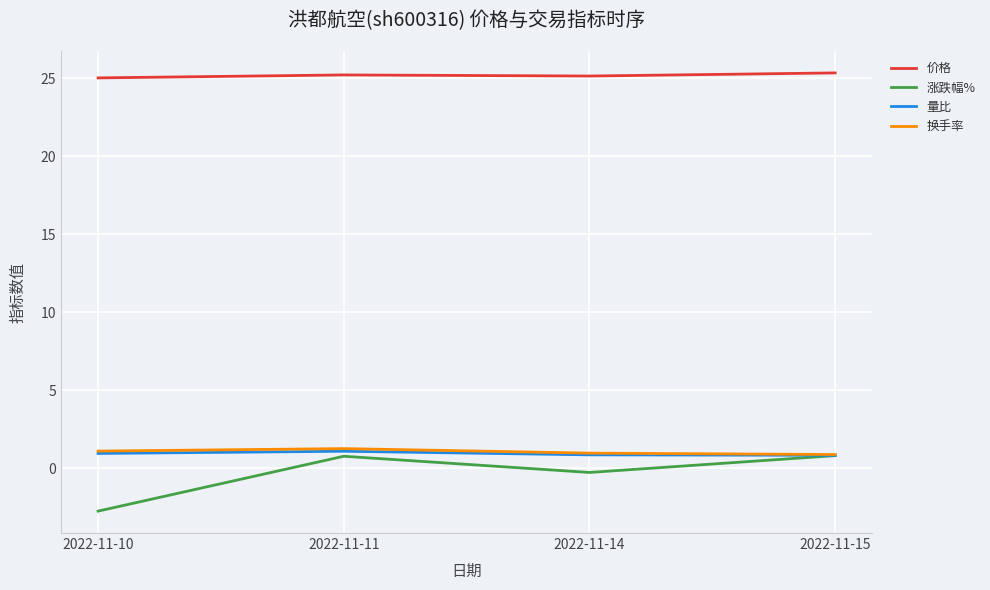

In 价格, how many points are higher than both neighbors (excluding endpoints)?

1